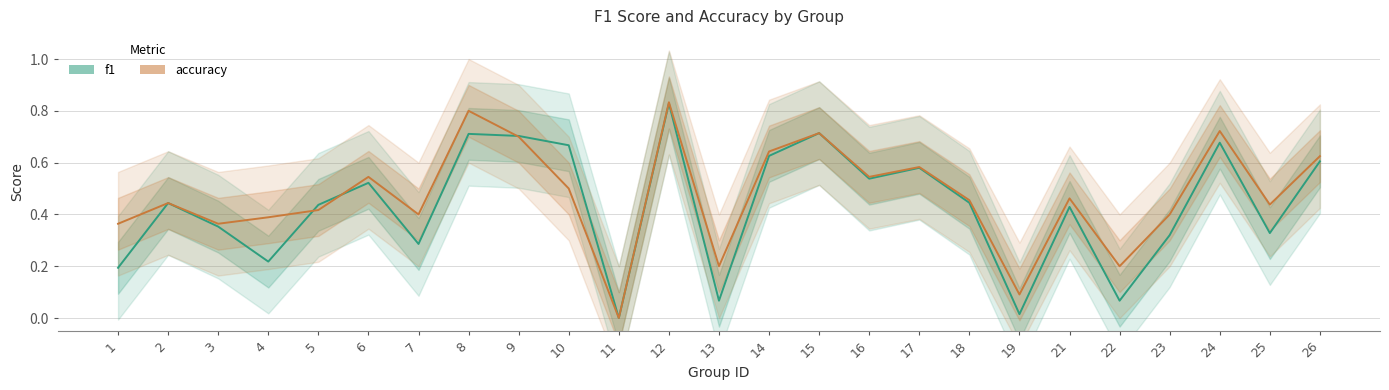

The value of accuracy at 17 is 0.2. True or false?

False